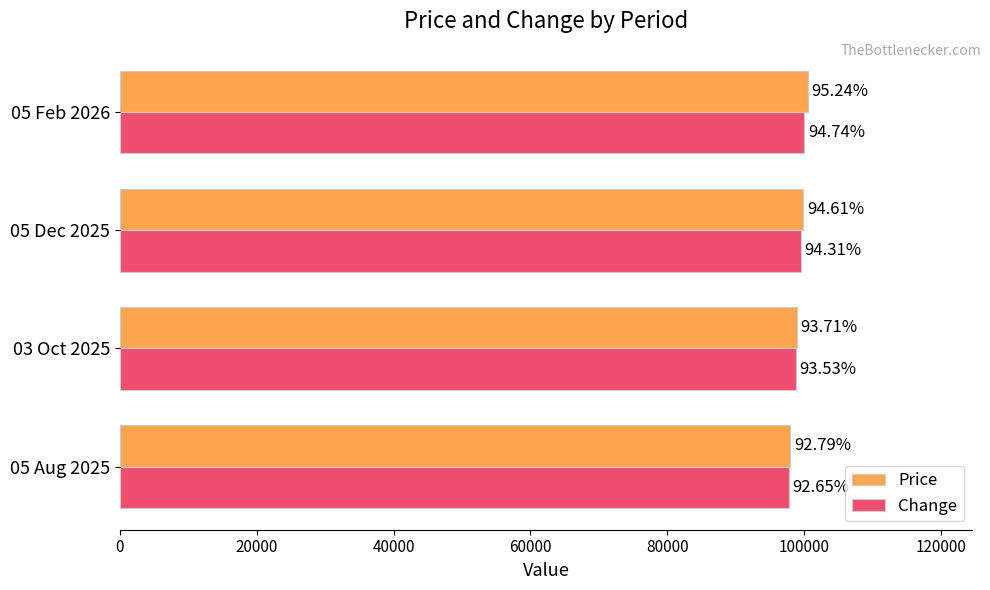

What are all the series names shown in the legend?

Price, Change